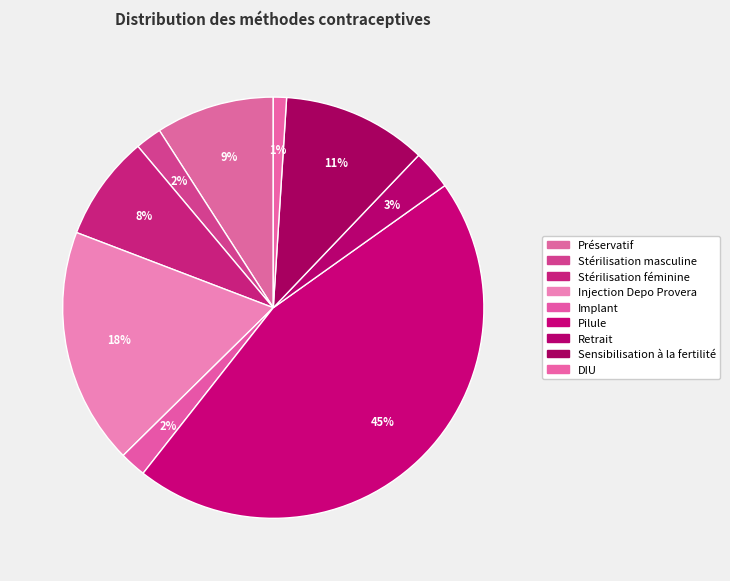

To the nearest percent, what portion does Sensibilisation à la fertilité represent?

11%